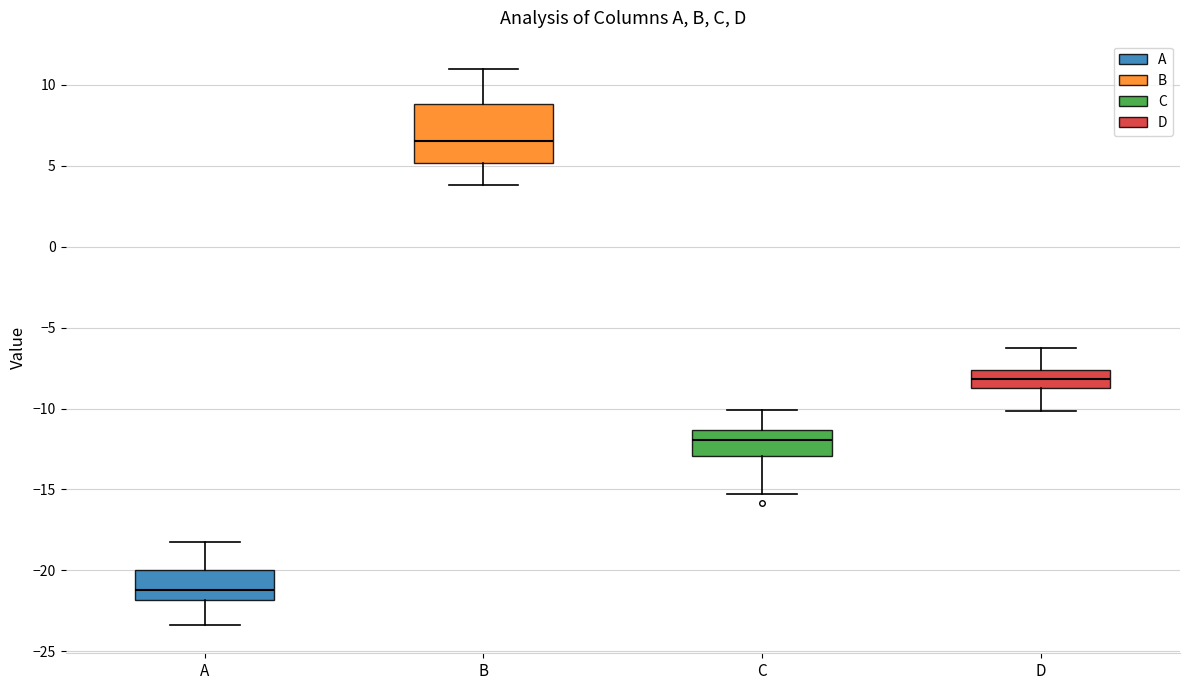

Reading left to right, transcribe this box plot: for each box, give where its median line is, the range the box spans, and where its two whiskers end, as read against the y-axis. The values are not printed on the chart, so give them approximately, as read against the axis.

A: median -21.0, box -22.0 to -20.0, whiskers -23.5 to -18.0
B: median 6.5, box 5.0 to 9.0, whiskers 4.0 to 11.0
C: median -12.0, box -13.0 to -11.5, whiskers -15.0 to -10.0
D: median -8.0, box -9.0 to -7.5, whiskers -10.0 to -6.5